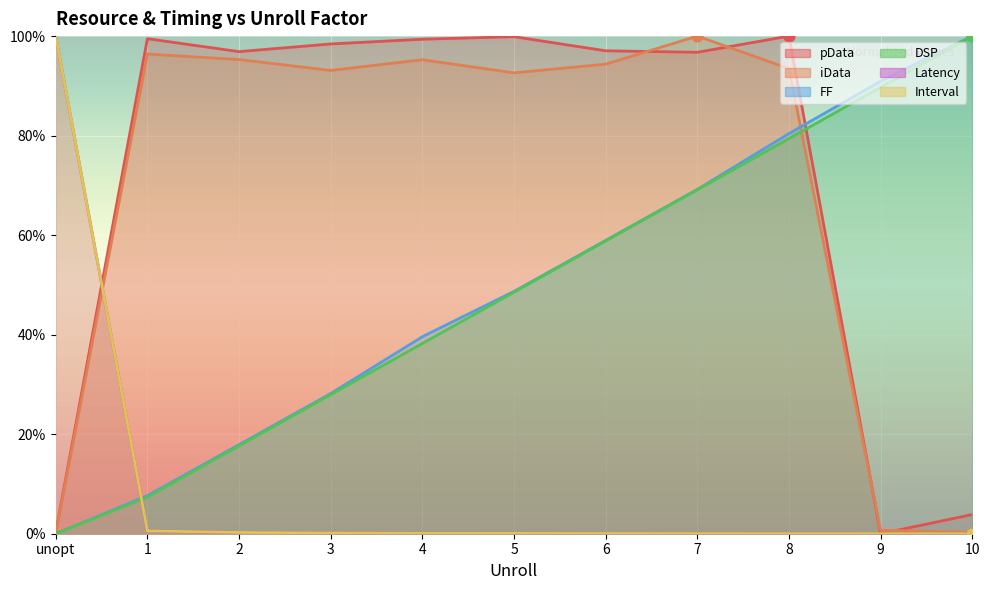

Which series has the widest spread of Y values?

pData